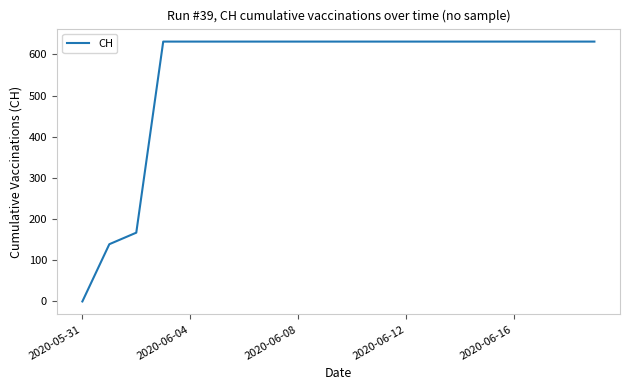

What is the greatest value displayed?

631